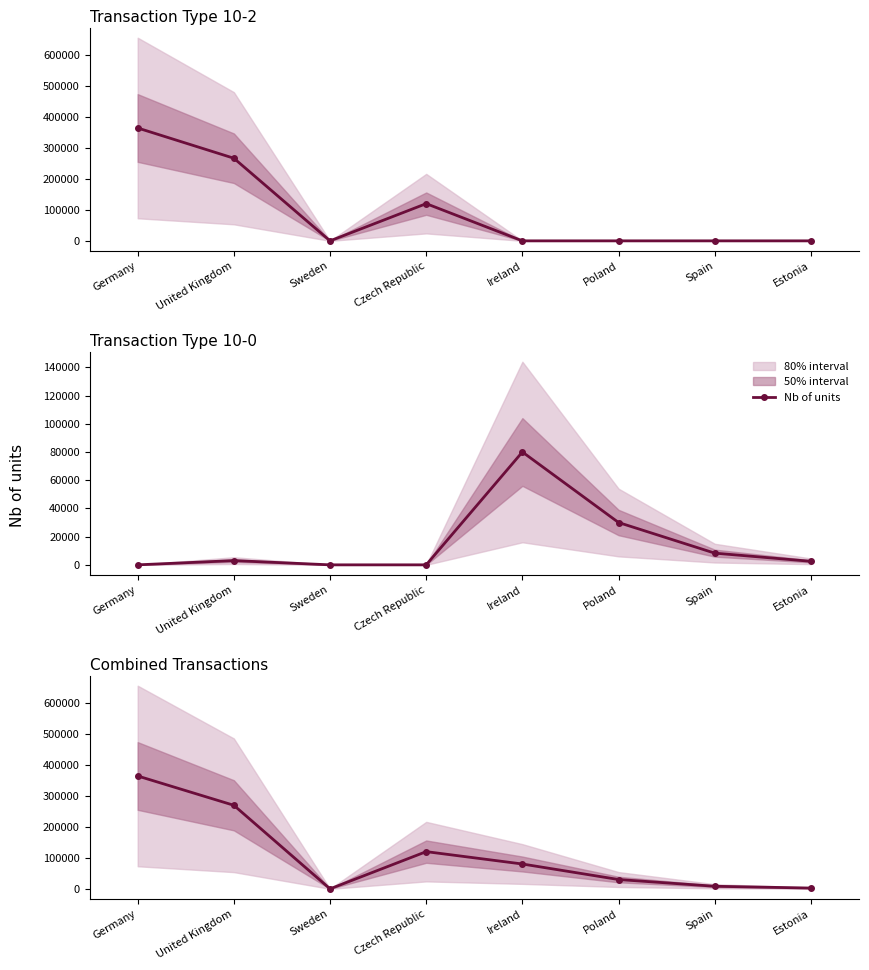

What is the label of the 6th point from the right?

Sweden